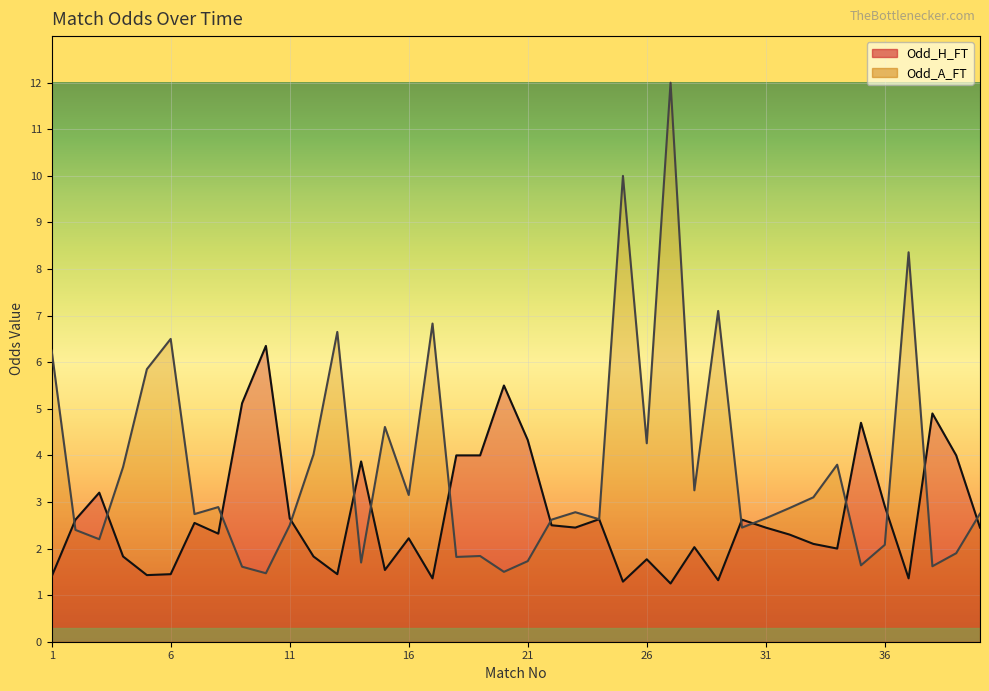

True or false: Odd_A_FT has more than 1 points higher than both neighbors.

True